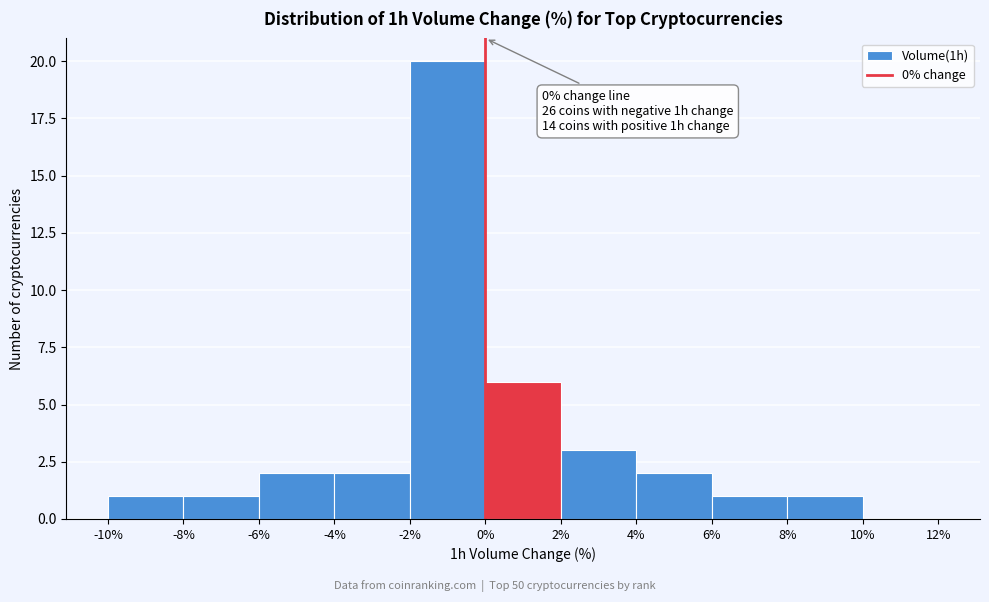

Which range on the x-axis has the tallest bar?

-2% to 0%